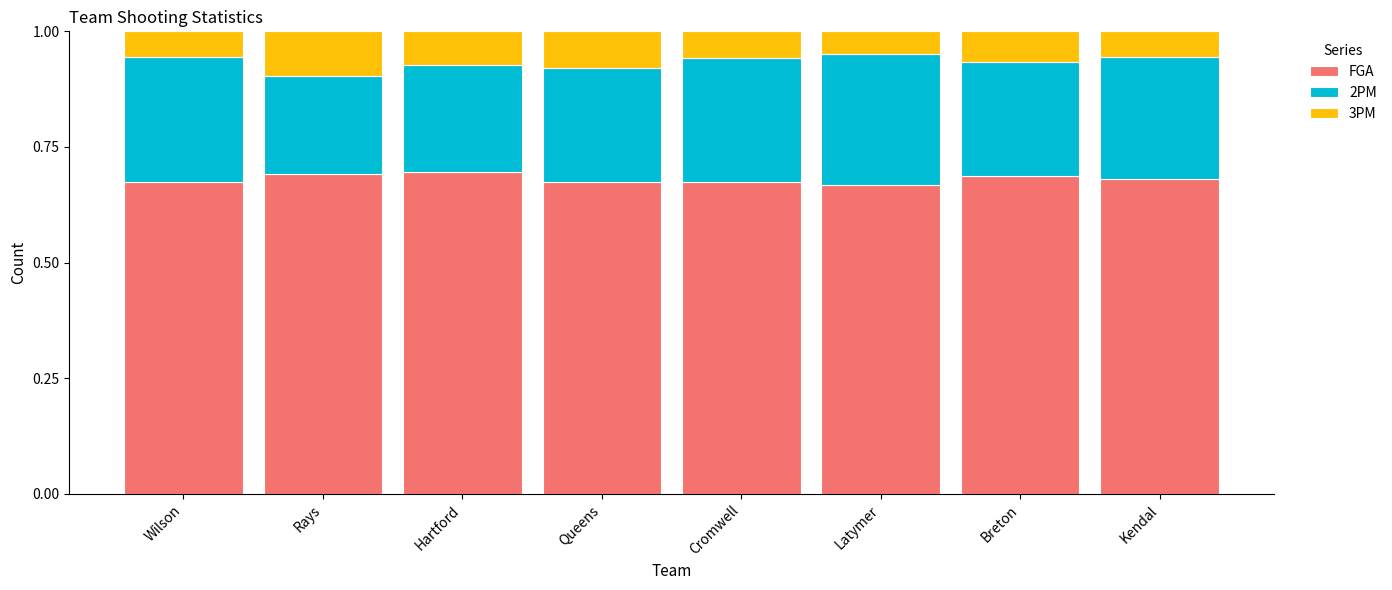

What is the total value across all series at Latymer?

1.0